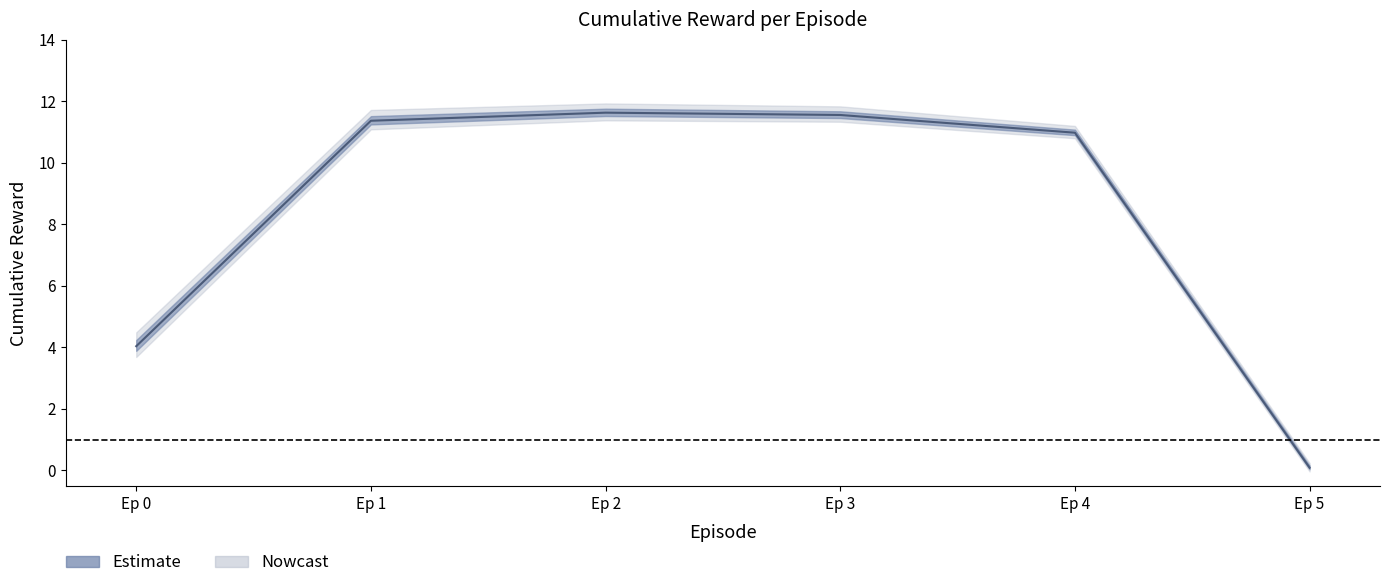

True or false: upper_reward has a value of 2.6 at 2.

False